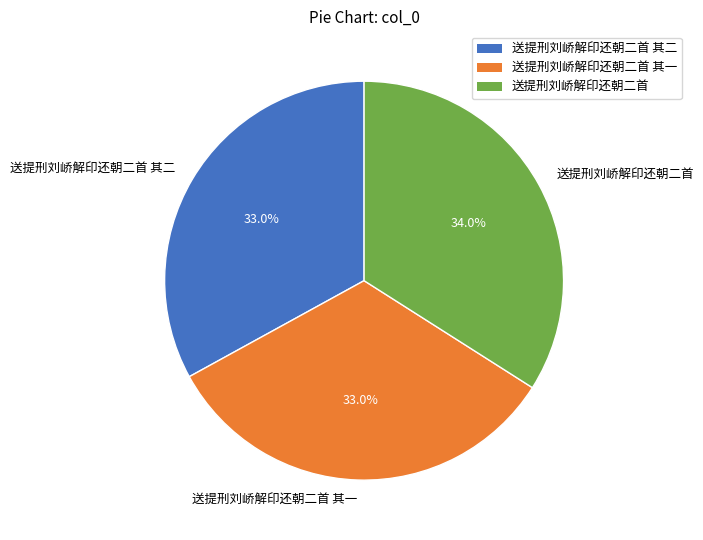

What percentage is the 送提刑刘峤解印还朝二首 slice, to the nearest percent?

34%